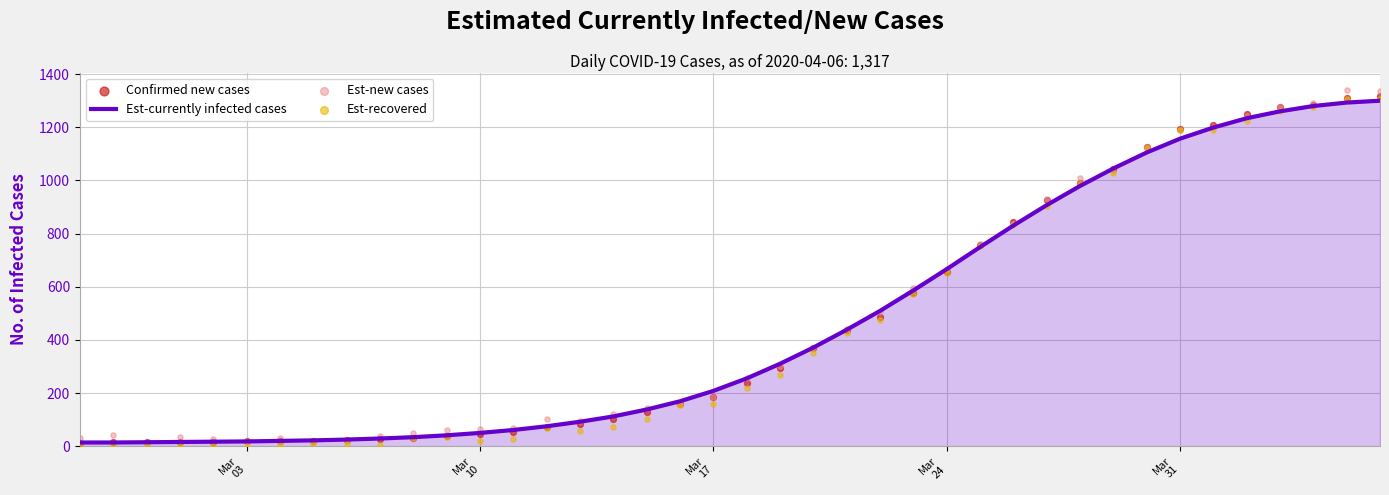

Which series has the largest Y range (max minus min)?

Est-new cases